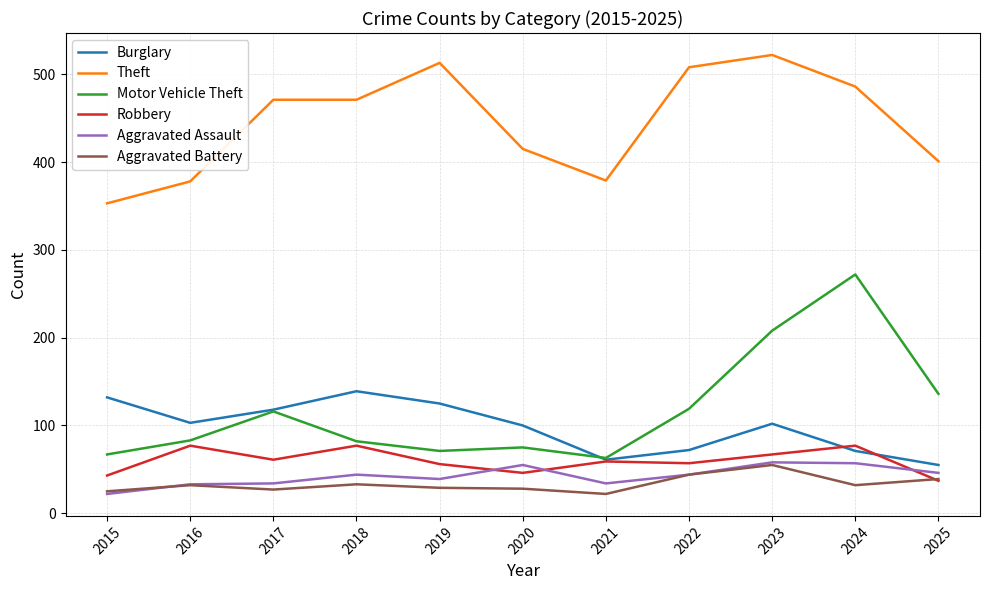

At which label does Burglary first exceed 102?

2015